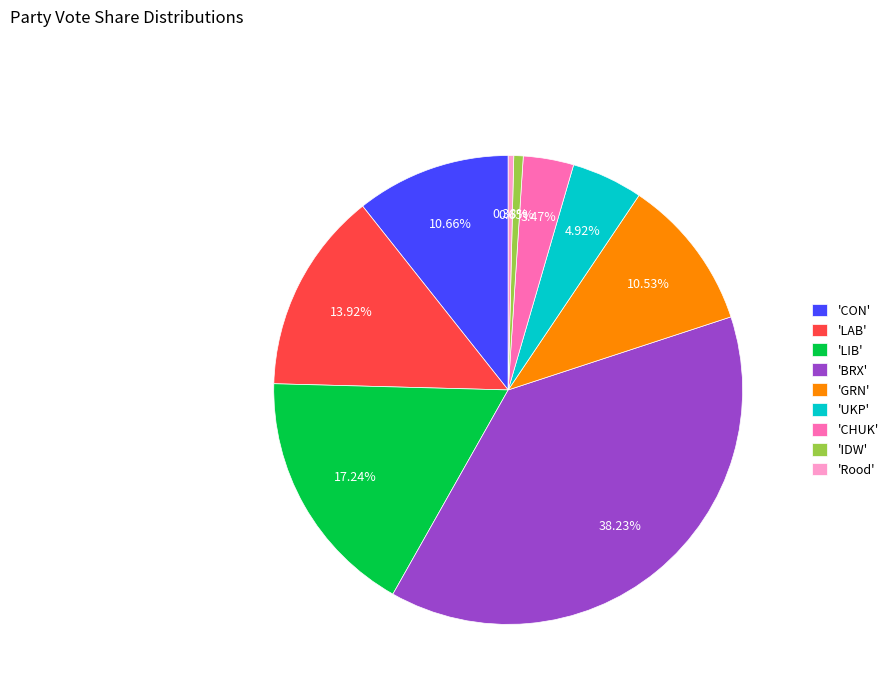

Which has a higher value, 'LAB' or 'UKP'?

'LAB'